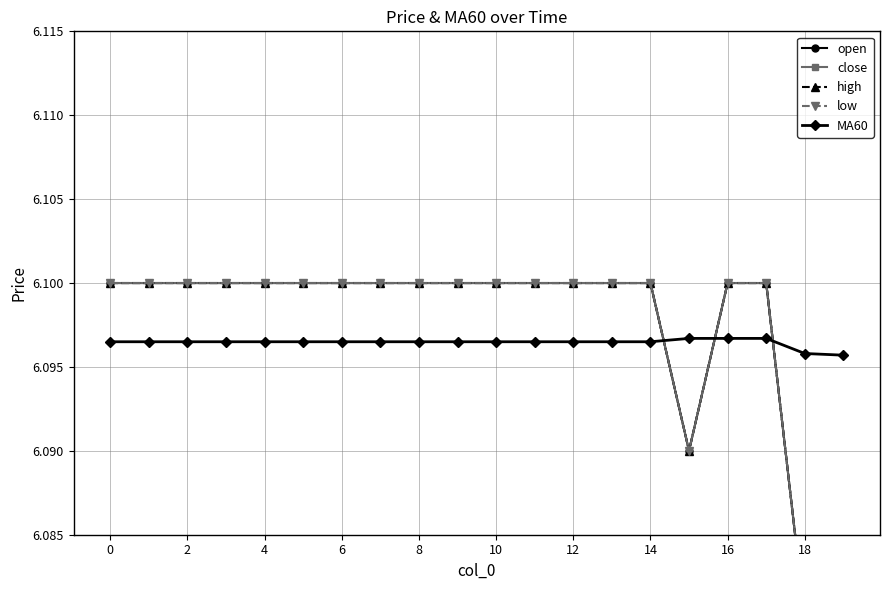

Between 0 and 6, which series saw the biggest shift?

open